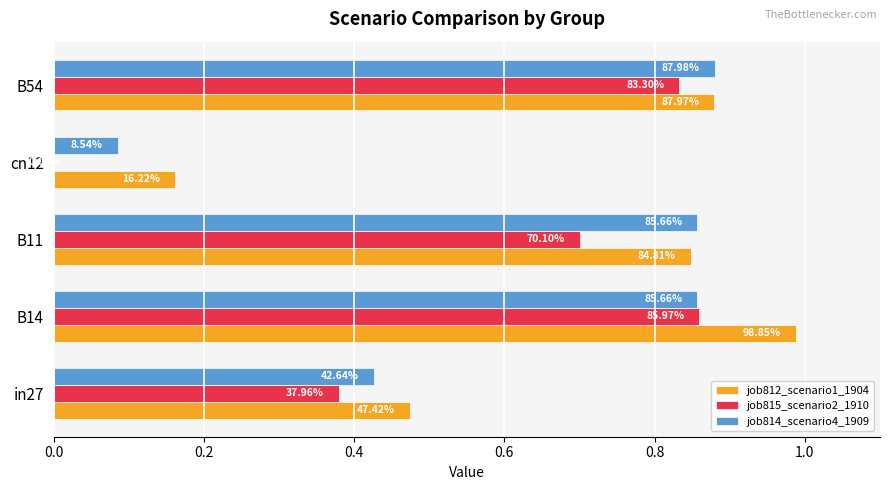

What are all the series names shown in the legend?

job812_scenario1_1904, job815_scenario2_1910, job814_scenario4_1909